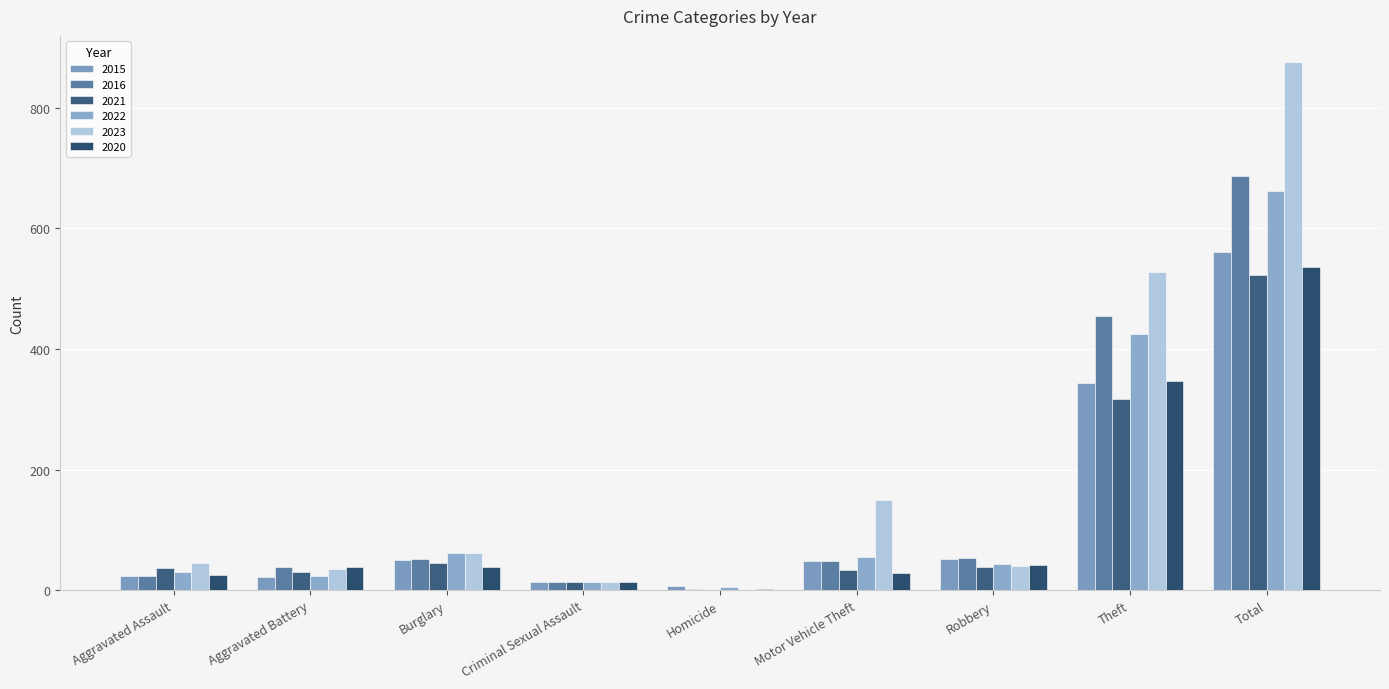

Which category has the lowest value across all series?

Homicide